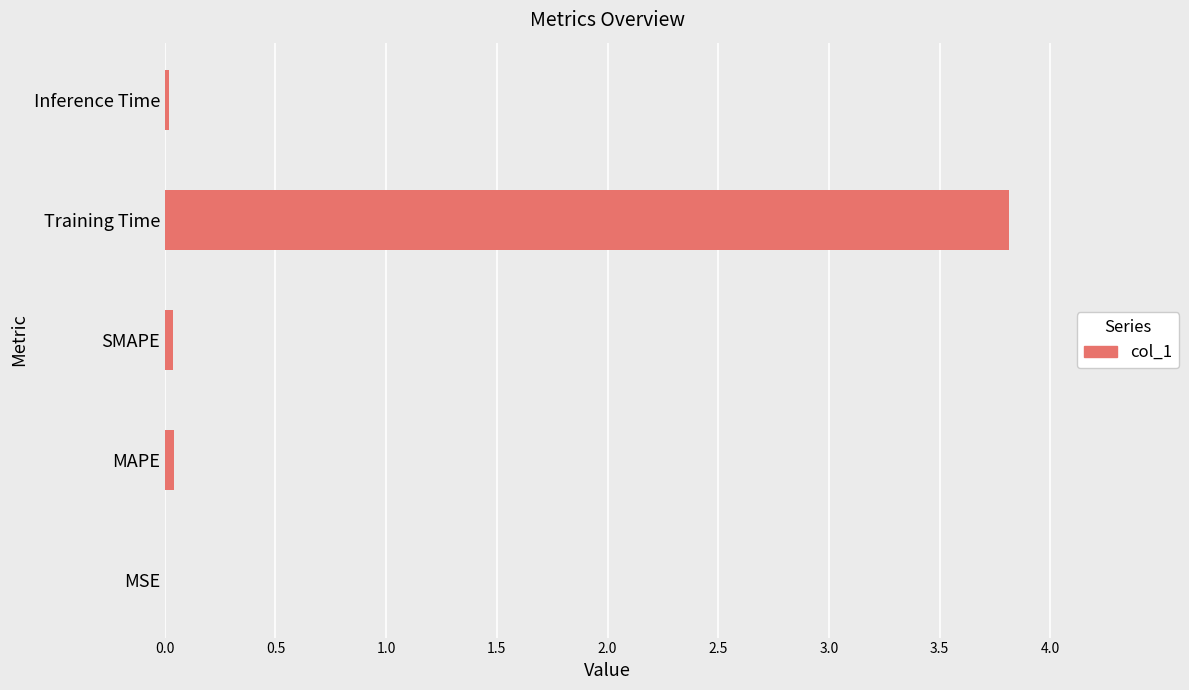

True or false: the data shows 3.8 at Training Time.

True